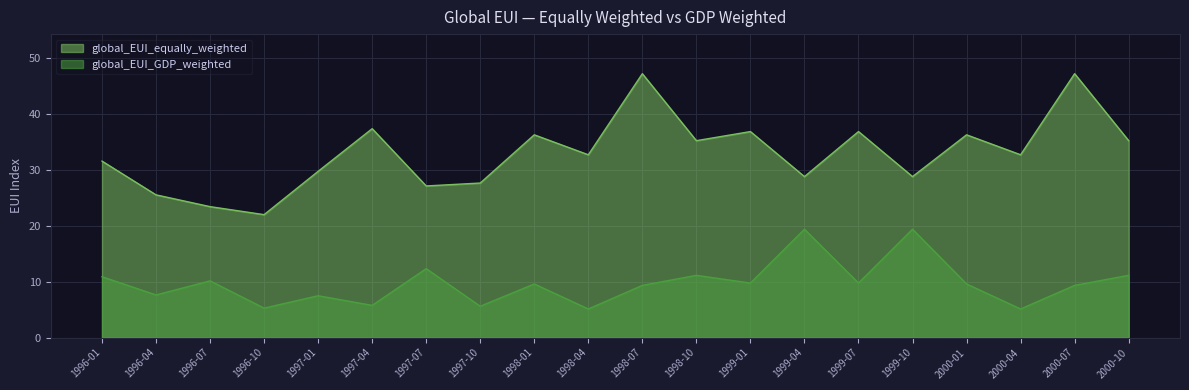

Reading right to left, list all the values displayed in this chart.

global_EUI_equally_weighted: 35.2	47.1	32.6	36.2	28.7	36.8	28.7	36.8	35.2	47.1	32.6	36.2	27.6	27.1	37.3	29.7	21.9	23.4	25.5	31.5
global_EUI_GDP_weighted: 11.1	9.3	5.1	9.6	19.3	9.7	19.3	9.7	11.1	9.3	5.1	9.6	5.6	12.3	5.8	7.5	5.3	10.1	7.6	10.9